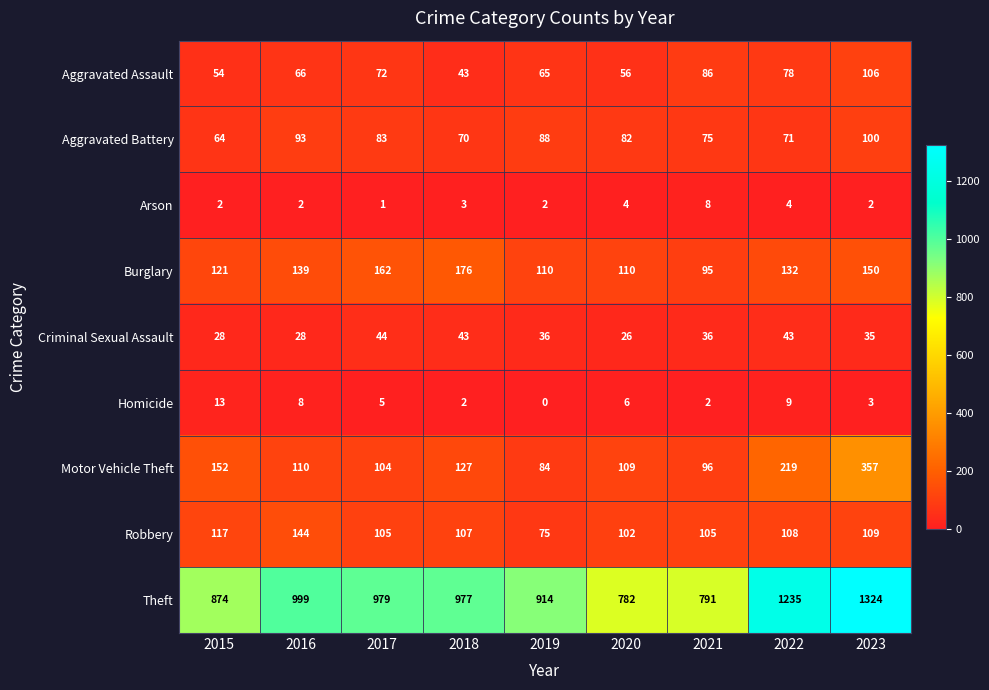

List the series in order of their peak value, highest first.

Theft, Motor Vehicle Theft, Burglary, Robbery, Aggravated Assault, Aggravated Battery, Criminal Sexual Assault, Homicide, Arson